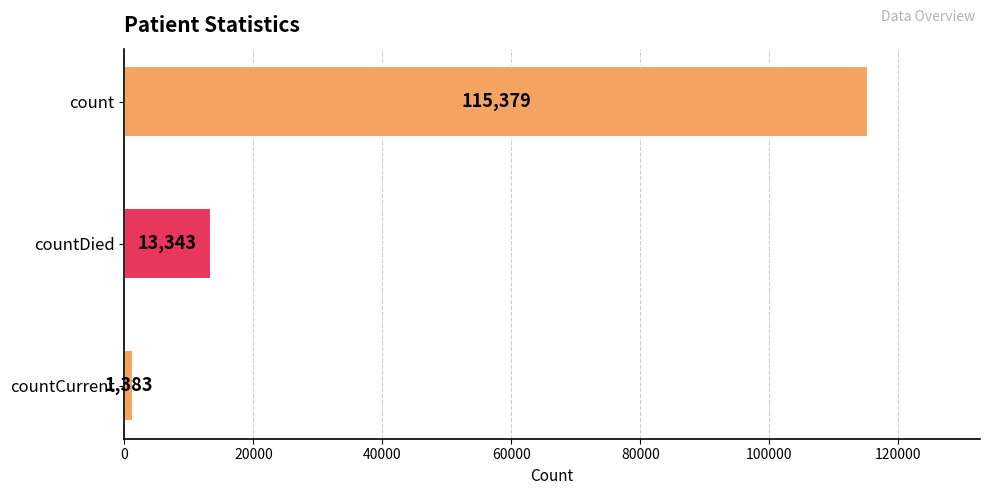

What is the difference between the maximum and minimum values?

113996